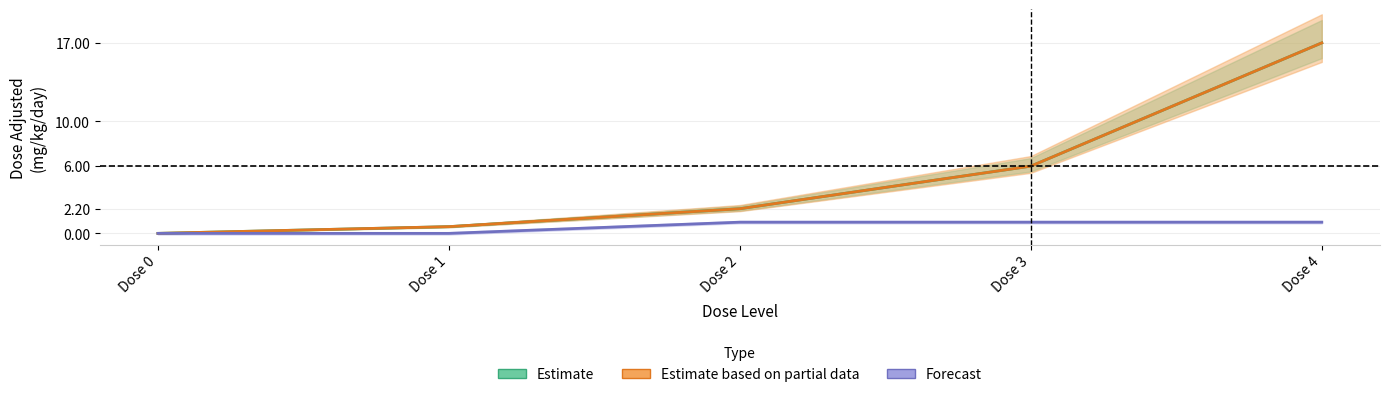

Which category has the lowest value across all series?

Dose 0